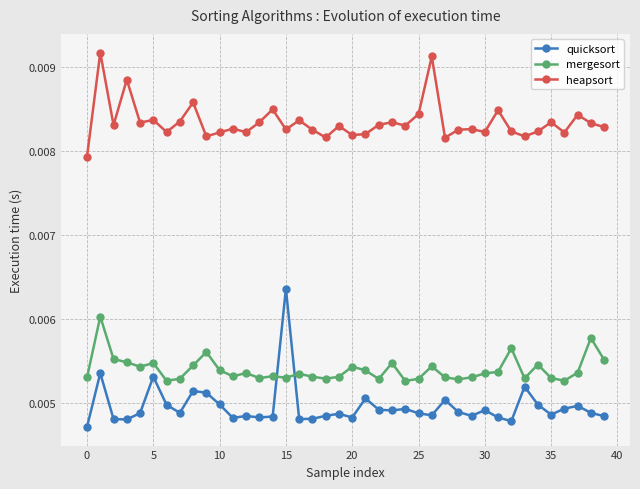

True or false: heapsort and quicksort cross at least once.

False